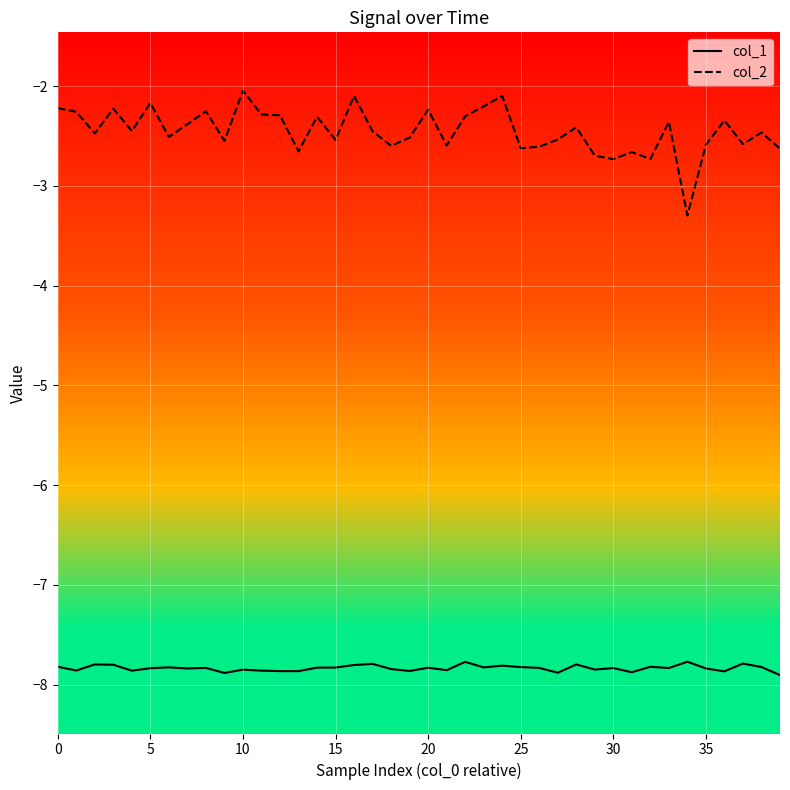

Which series has the largest total across all categories?

col_2